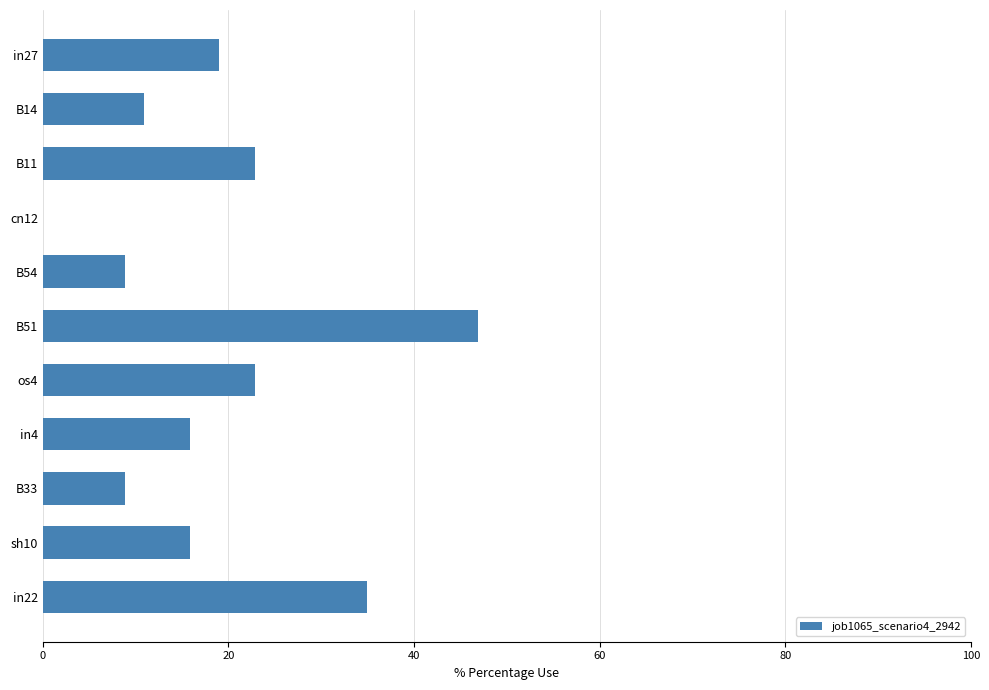

What is the sum of all values?

206.9